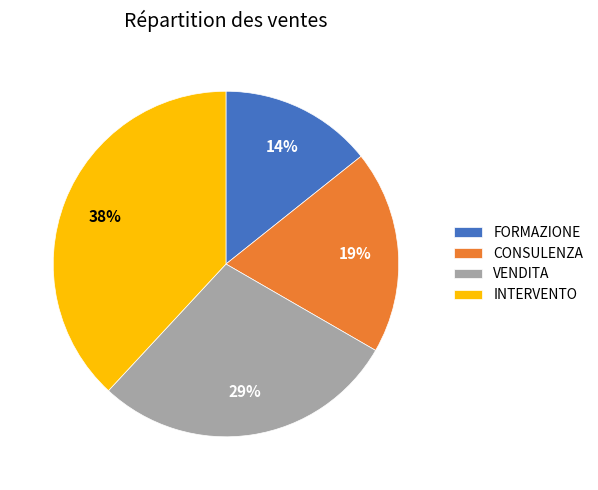

Is it true that FORMAZIONE is 14% of the pie?

True